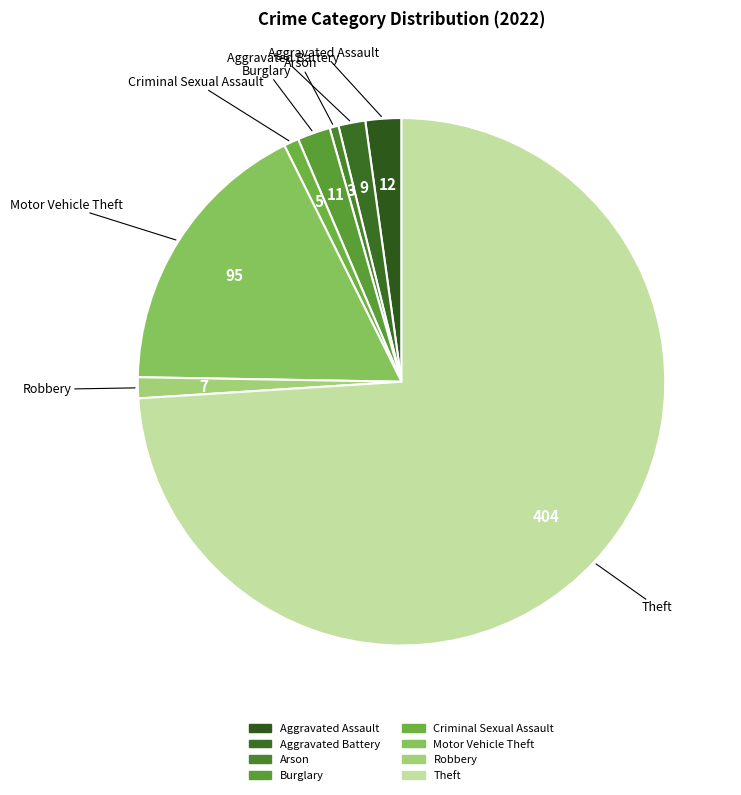

Approximately how many times larger is the value at Burglary compared to Robbery?

1.6